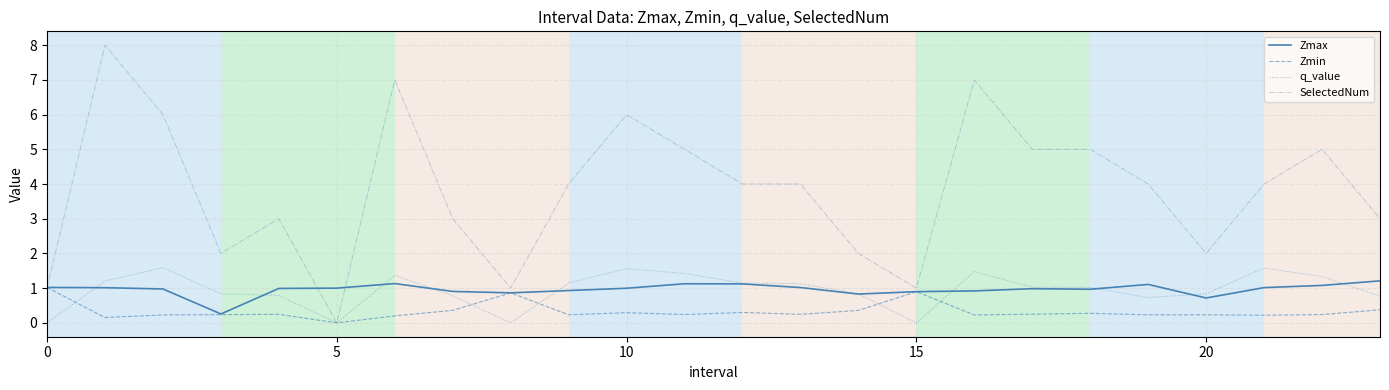

What is the difference between the second highest and minimum values in the Zmin series?

0.9